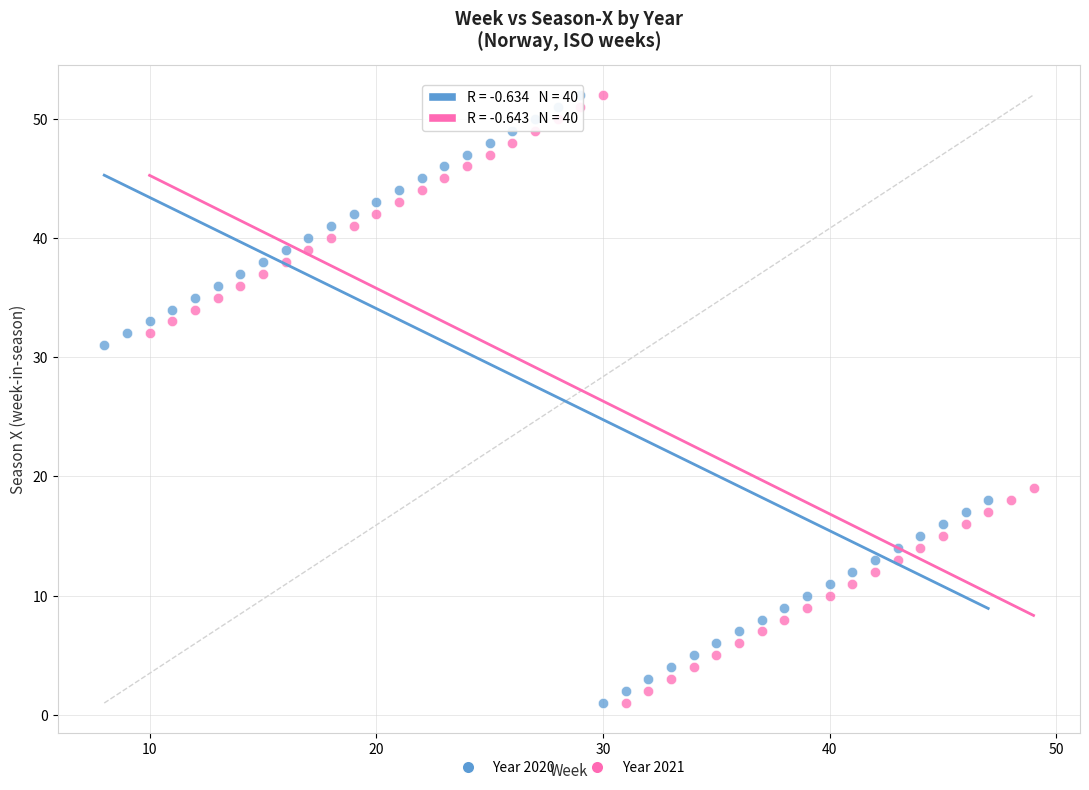

What are all the series names shown in the legend?

Year 2020, Year 2021